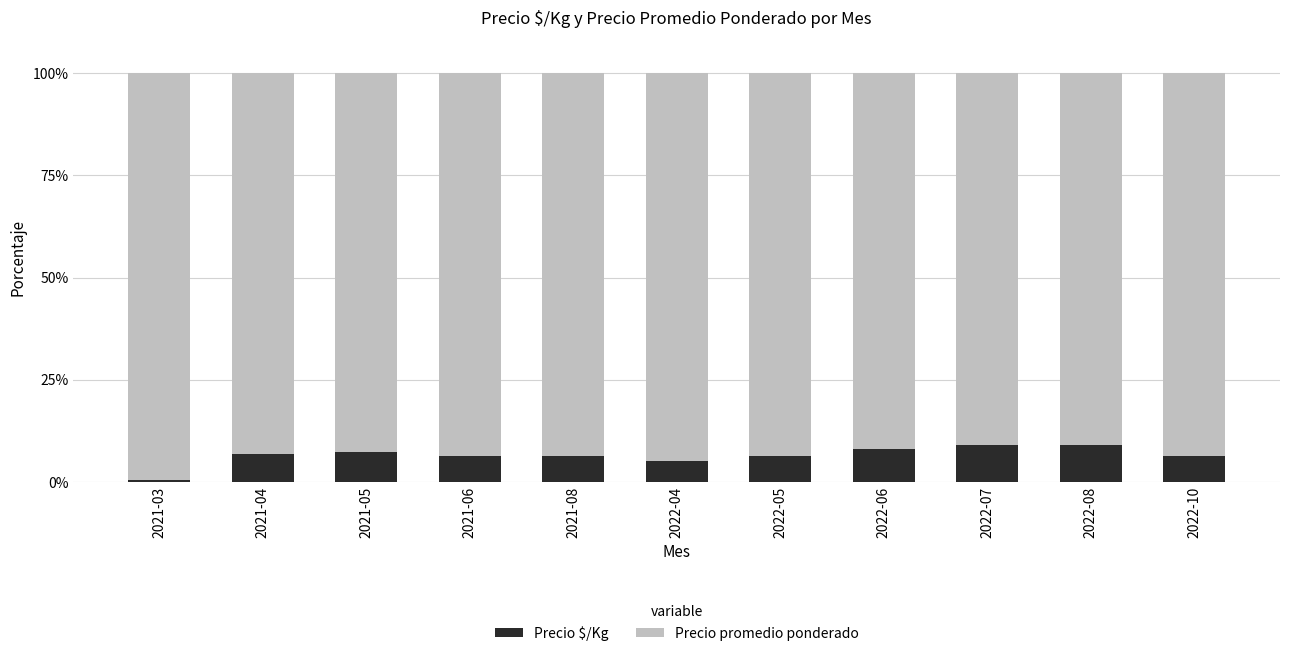

What is the difference between the maximum and second lowest values in the Precio $/Kg series?

3.8